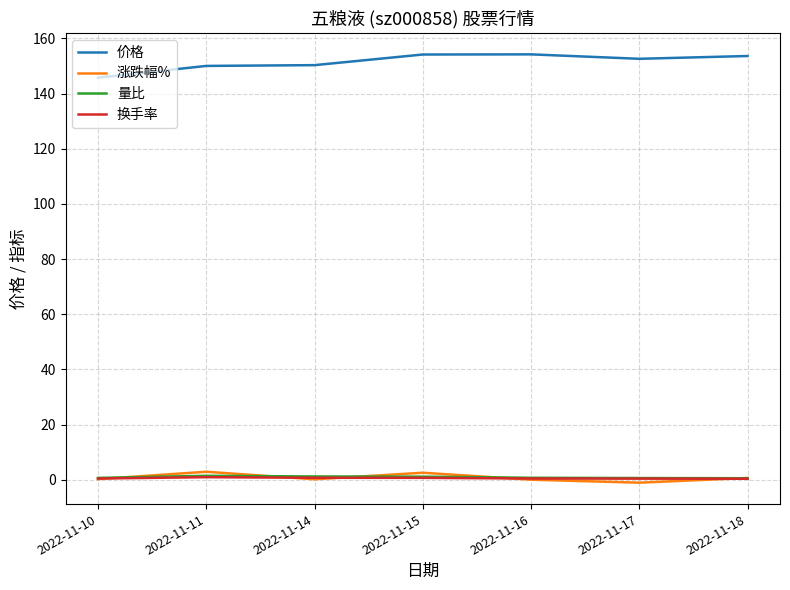

Which series has the largest total across all categories?

价格